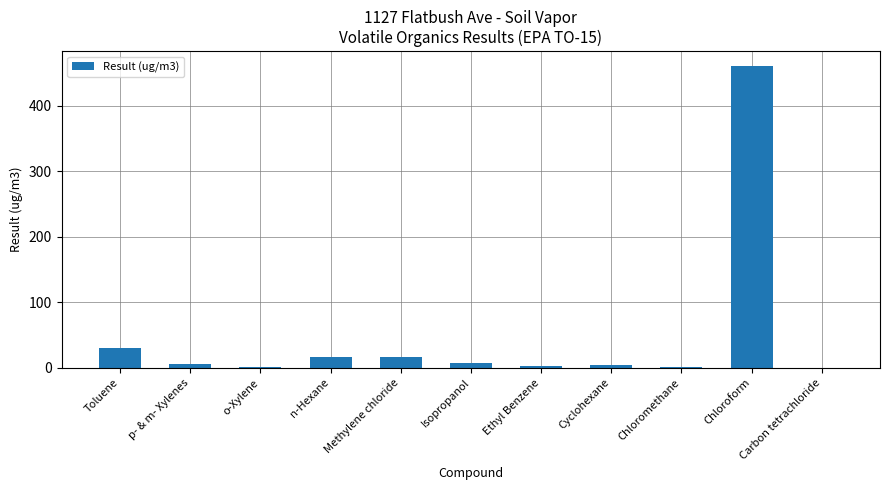

The value at Chloroform is 460.0. True or false?

True